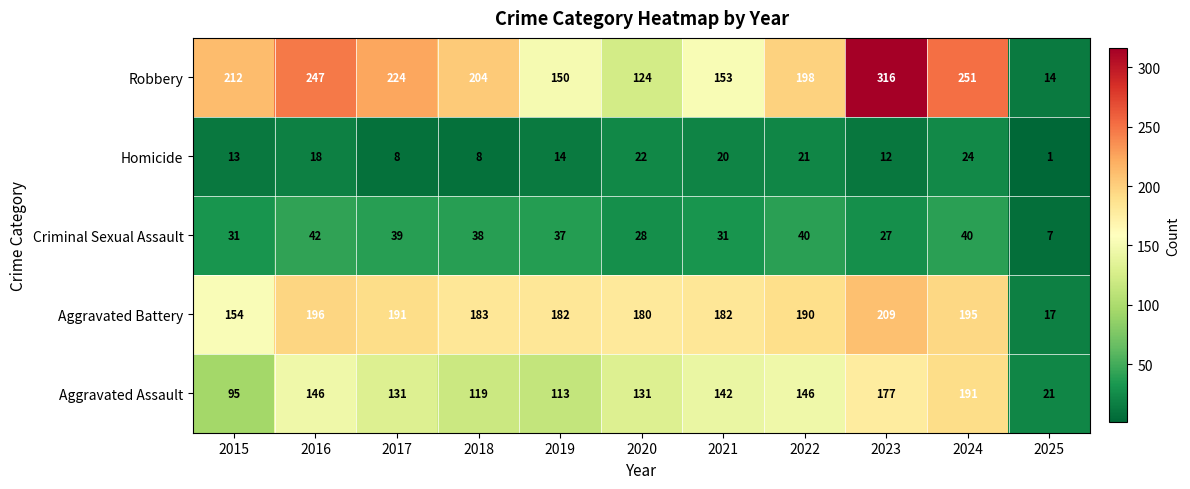

At which category is the sum across all series the highest?

2023